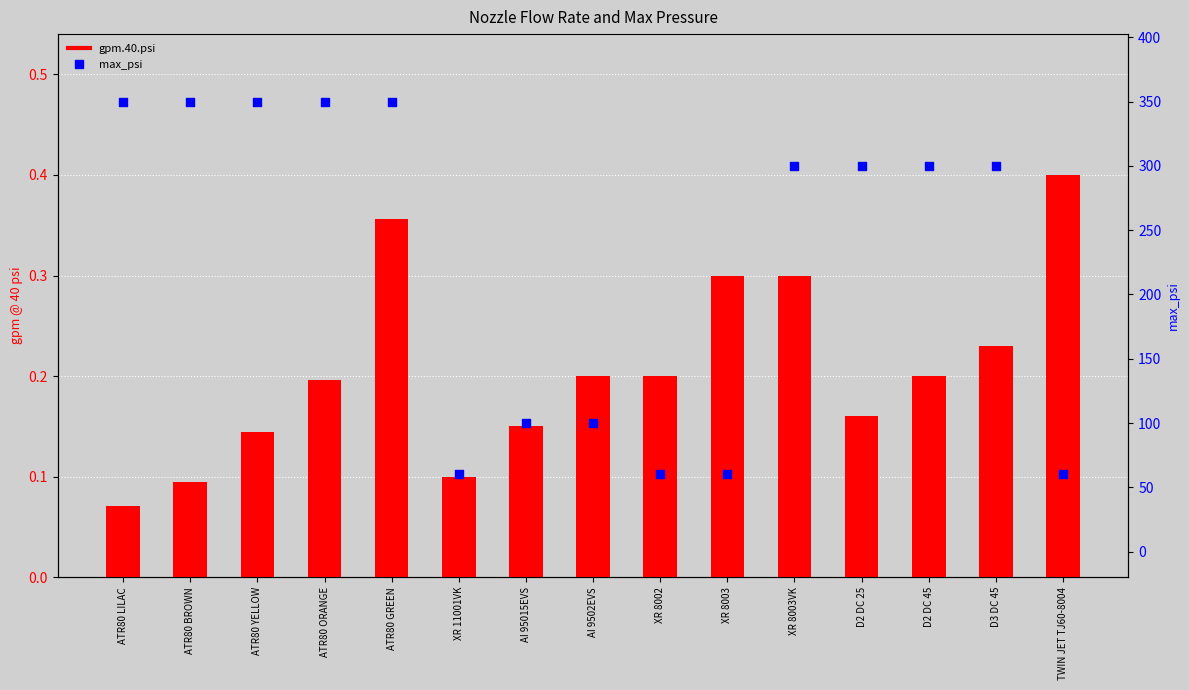

Which series has the widest spread of Y values?

max_psi